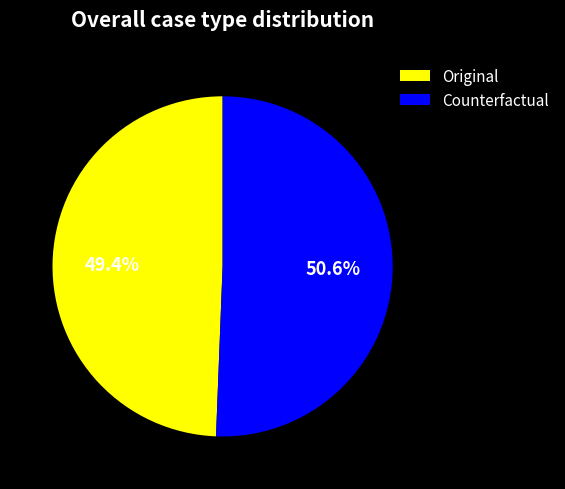

How many slices are in this pie chart?

2